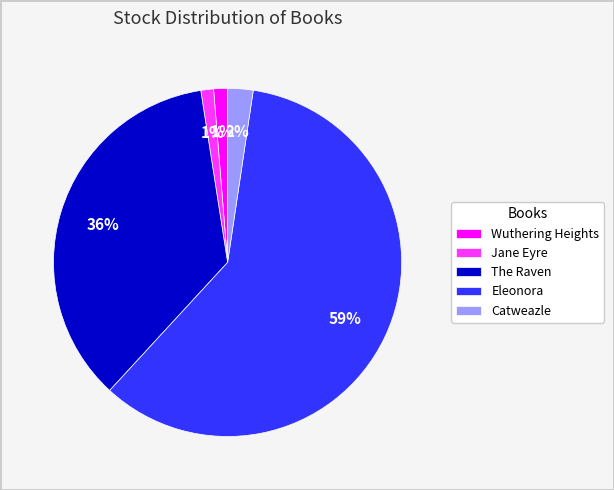

True or false: Wuthering Heights accounts for 1% of the total.

True